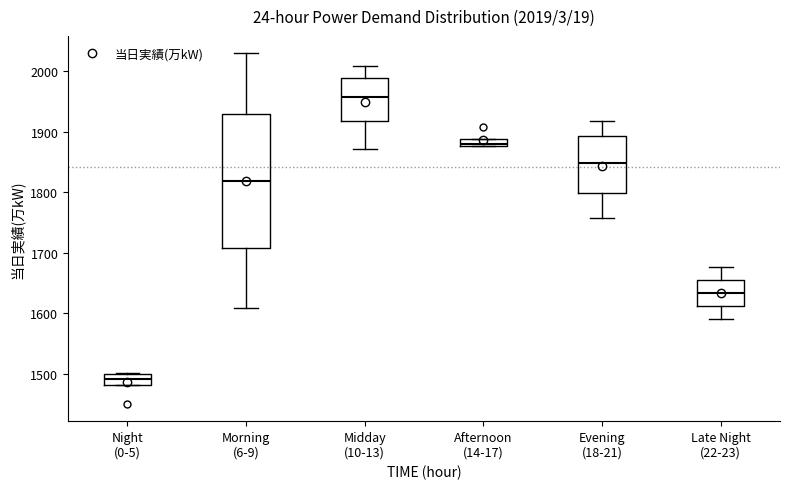

Comparing the boxes themselves (not the whiskers), which one is the tallest?

Morning (6-9)